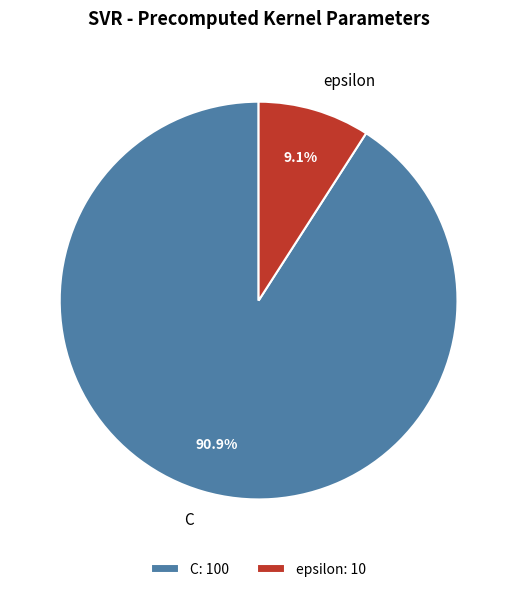

The C slice represents 99% of the pie. True or false?

False